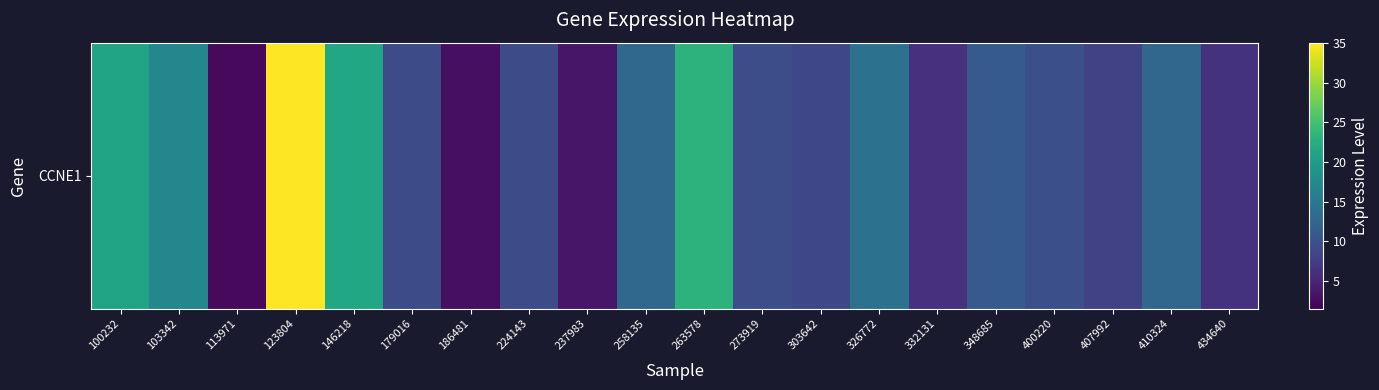

Reading left to right, extract all data points from this chart.

100232=21.1	103342=17.1	113971=2.4	123804=35.1	146218=21.6	179016=9.4	186481=2.8	224143=9.2	237983=3.5	258135=12.8	263578=23.2	273919=9.5	303642=8.8	326772=14.1	332131=6.3	348685=11.0	400220=9.7	407992=8.2	410324=12.6	434640=6.4